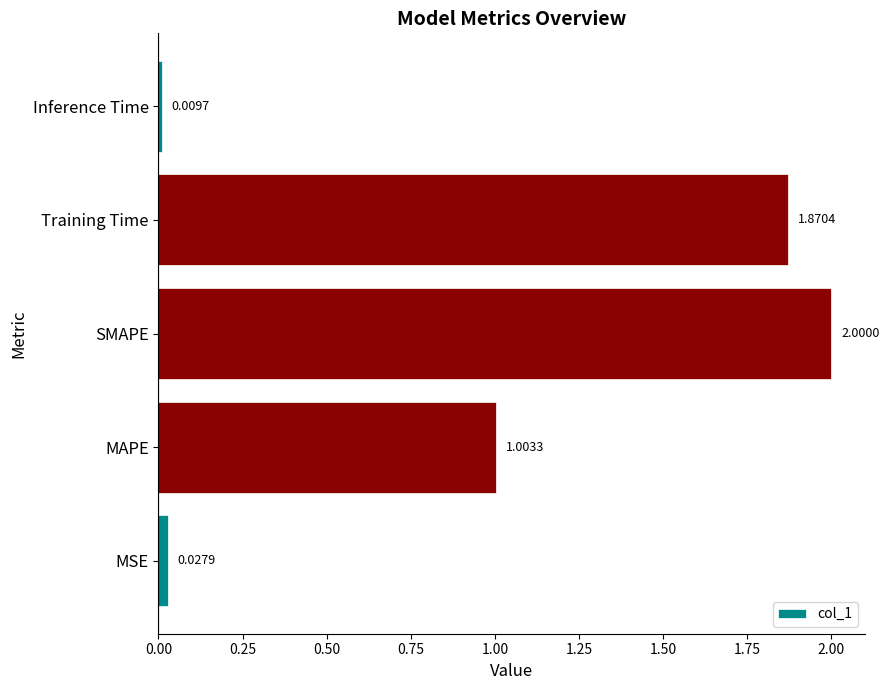

What is the average value?

1.0